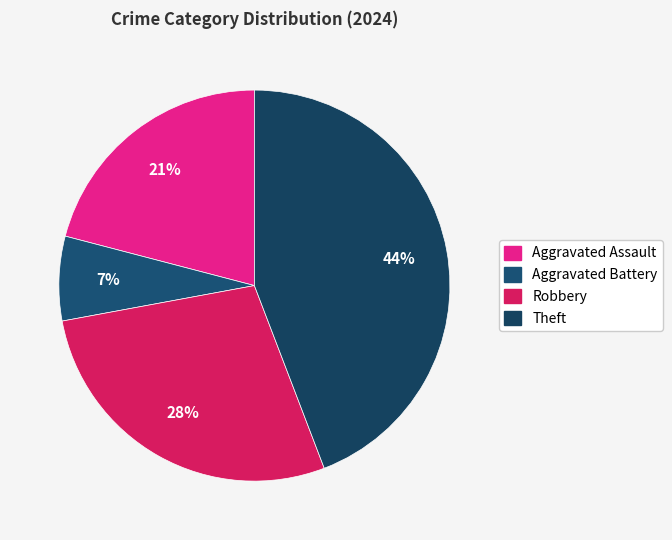

How many segments does this pie chart have?

4